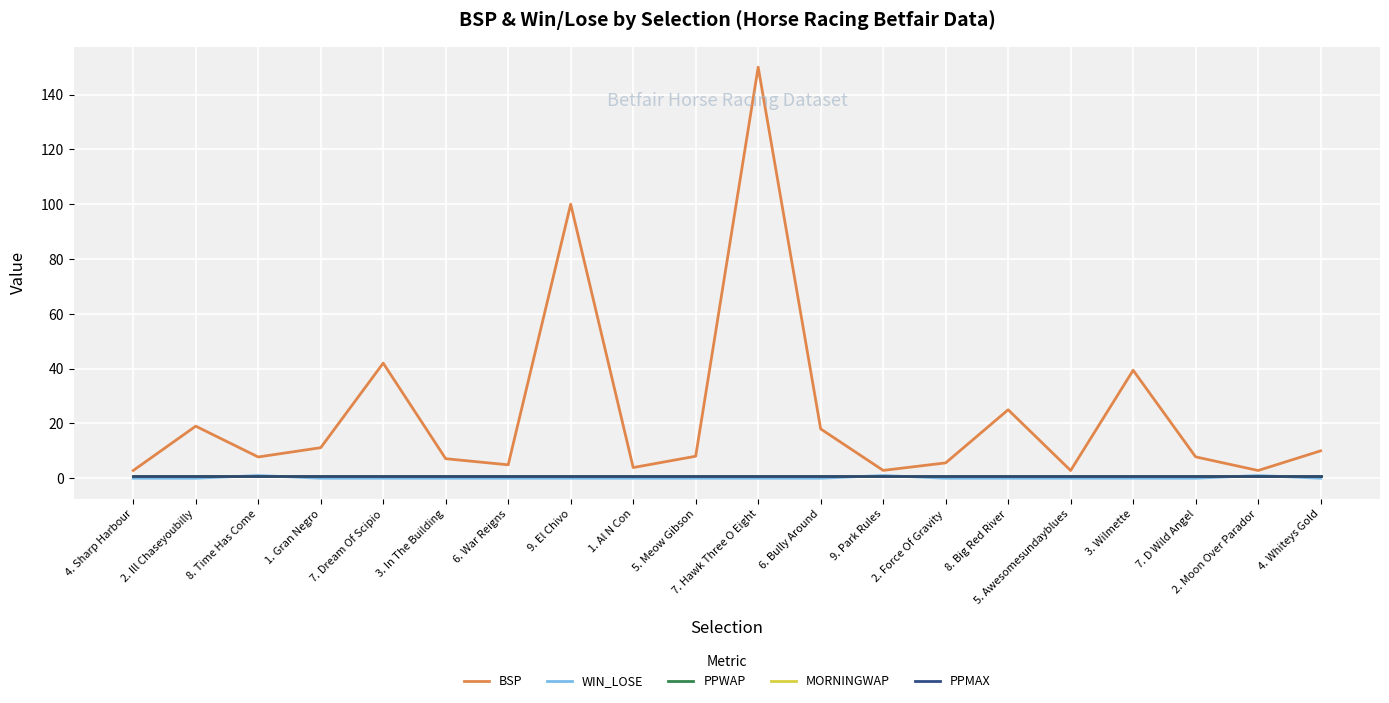

At how many categories does at least one series exceed 43?

2